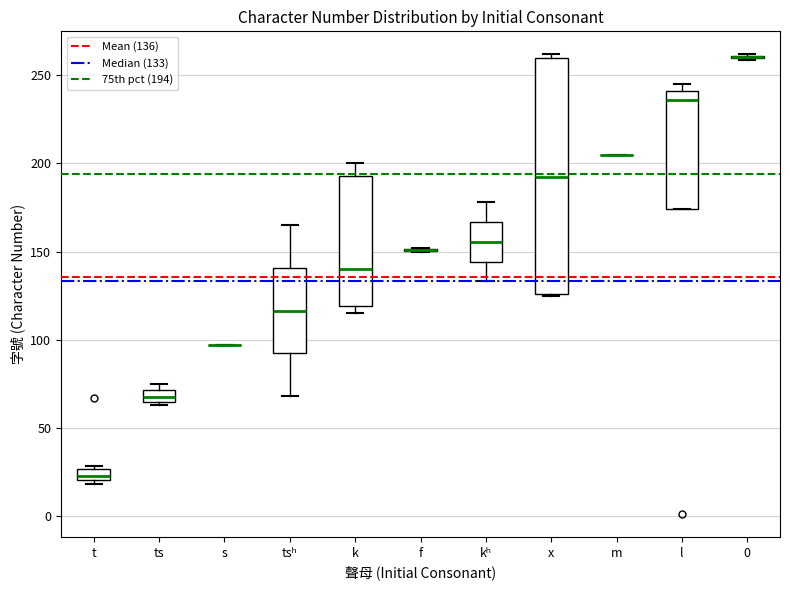

Where does the median line of the box for tsʰ sit on the y-axis? The values are not printed on the chart, so give them approximately, as read against the axis.

115